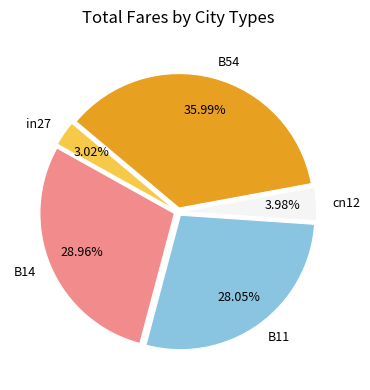

Between cn12 and B54, which is larger?

B54